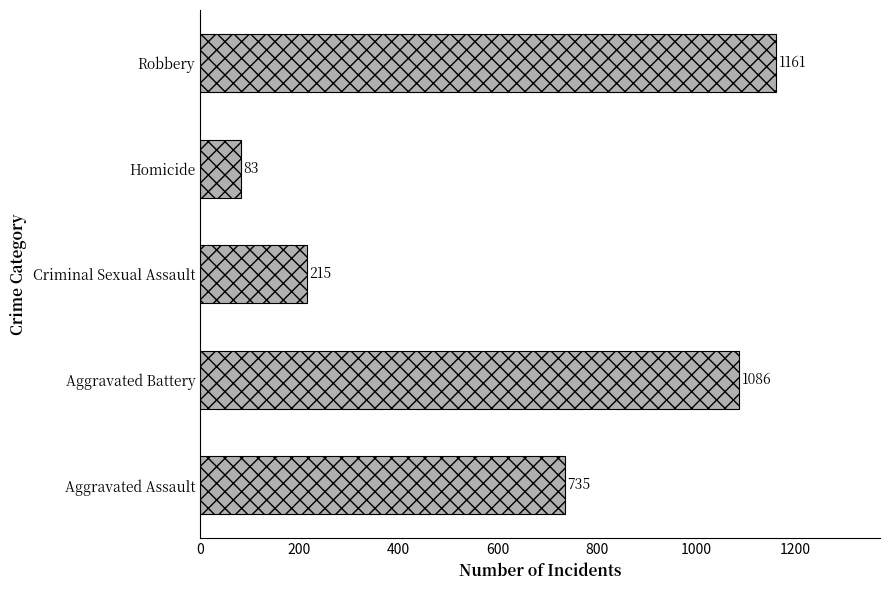

What is the difference between the values at Aggravated Assault and Homicide?

652